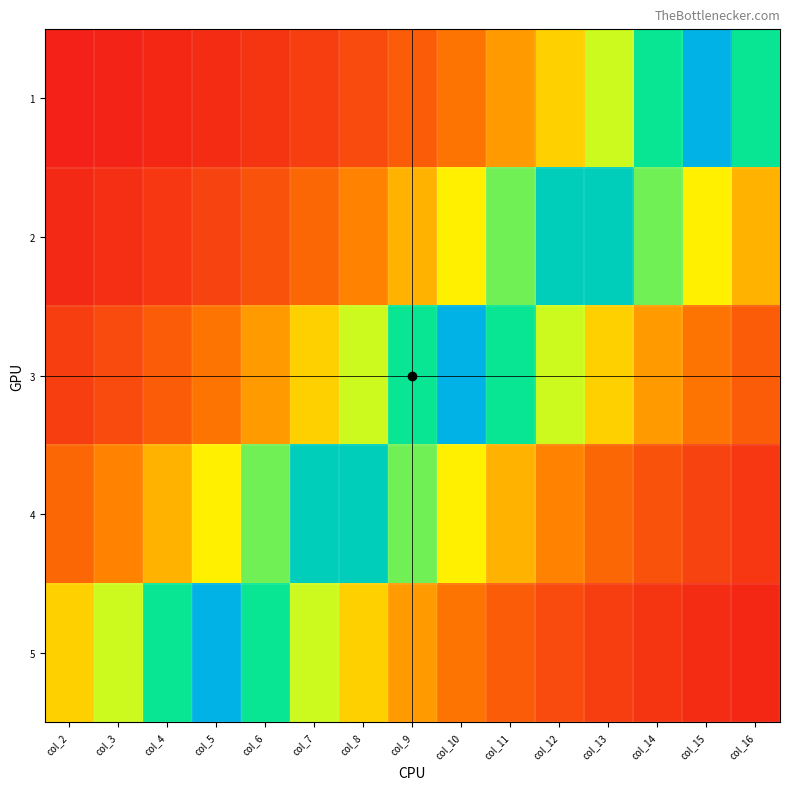

Reading right to left, what are all the values shown in this chart?

1: col_16=0.7	col_15=1.0	col_14=0.7	col_13=0.5	col_12=0.4	col_11=0.3	col_10=0.2	col_9=0.2	col_8=0.1	col_7=0.1	col_6=0.1	col_5=0.0	col_4=0.0	col_3=0.0	col_2=0.0
2: col_16=0.3	col_15=0.5	col_14=0.6	col_13=0.9	col_12=0.9	col_11=0.6	col_10=0.5	col_9=0.3	col_8=0.3	col_7=0.2	col_6=0.1	col_5=0.1	col_4=0.1	col_3=0.1	col_2=0.0
3: col_16=0.2	col_15=0.2	col_14=0.3	col_13=0.4	col_12=0.5	col_11=0.7	col_10=1.0	col_9=0.7	col_8=0.5	col_7=0.4	col_6=0.3	col_5=0.2	col_4=0.2	col_3=0.1	col_2=0.1
4: col_16=0.1	col_15=0.1	col_14=0.1	col_13=0.2	col_12=0.3	col_11=0.3	col_10=0.5	col_9=0.6	col_8=0.9	col_7=0.9	col_6=0.6	col_5=0.5	col_4=0.3	col_3=0.3	col_2=0.2
5: col_16=0.0	col_15=0.0	col_14=0.1	col_13=0.1	col_12=0.1	col_11=0.2	col_10=0.2	col_9=0.3	col_8=0.4	col_7=0.5	col_6=0.7	col_5=1.0	col_4=0.7	col_3=0.5	col_2=0.4